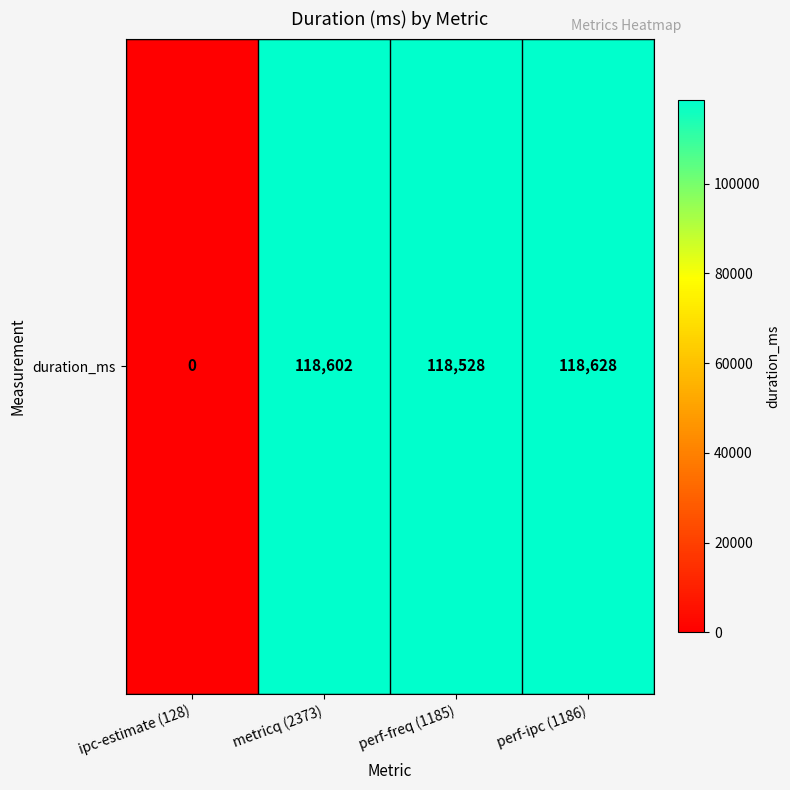

List the labels in order of value, smallest first.

ipc-estimate (128), perf-freq (1185), metricq (2373), perf-ipc (1186)